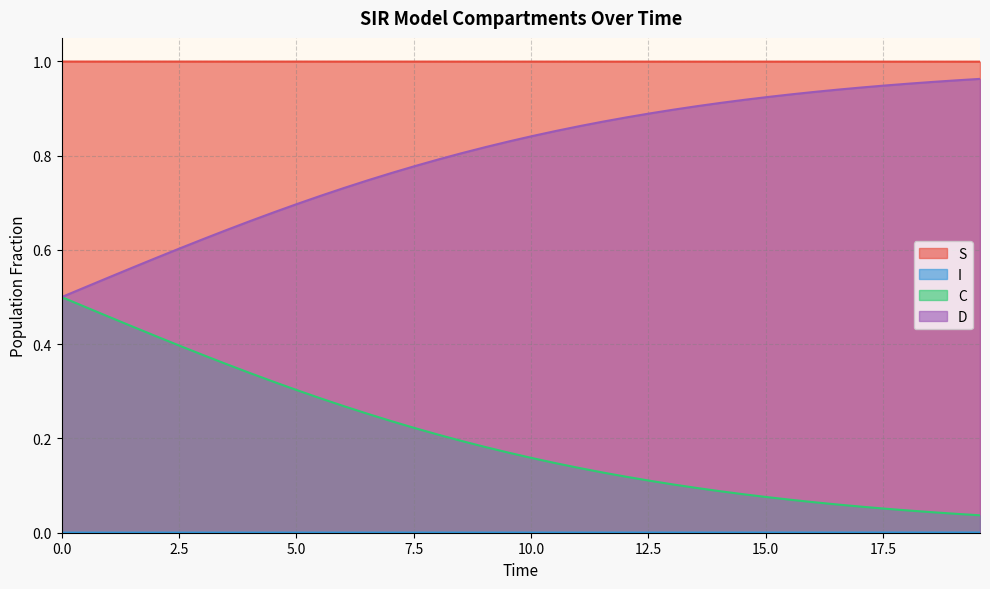

Rank the series by their maximum value, from lowest to highest.

I, C, D, S